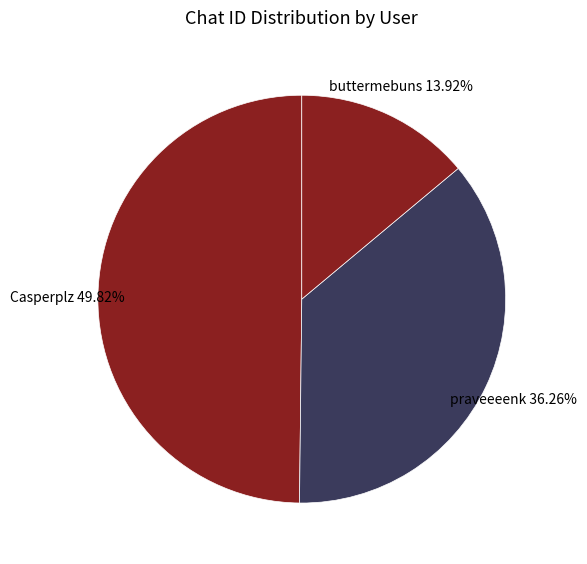

To the nearest percent, what portion does praveeeenk represent?

36%